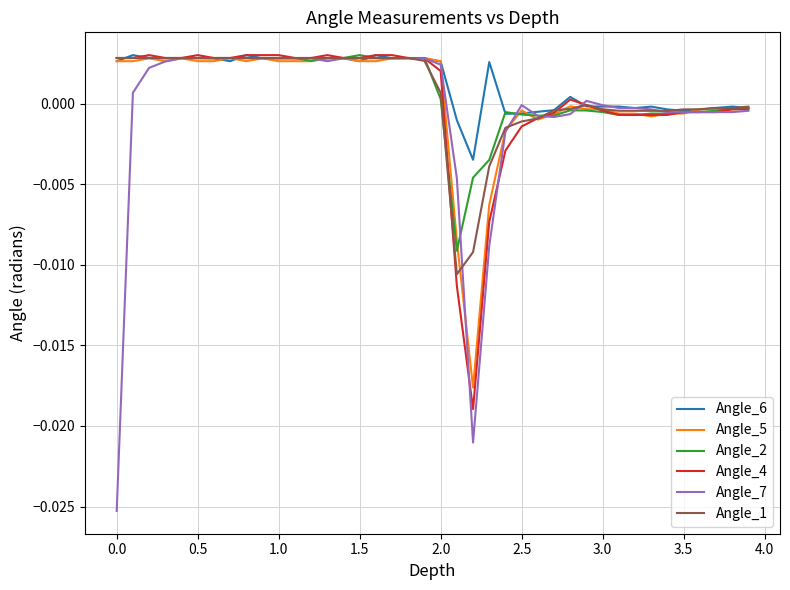

Which series has the widest spread of values?

Angle_7